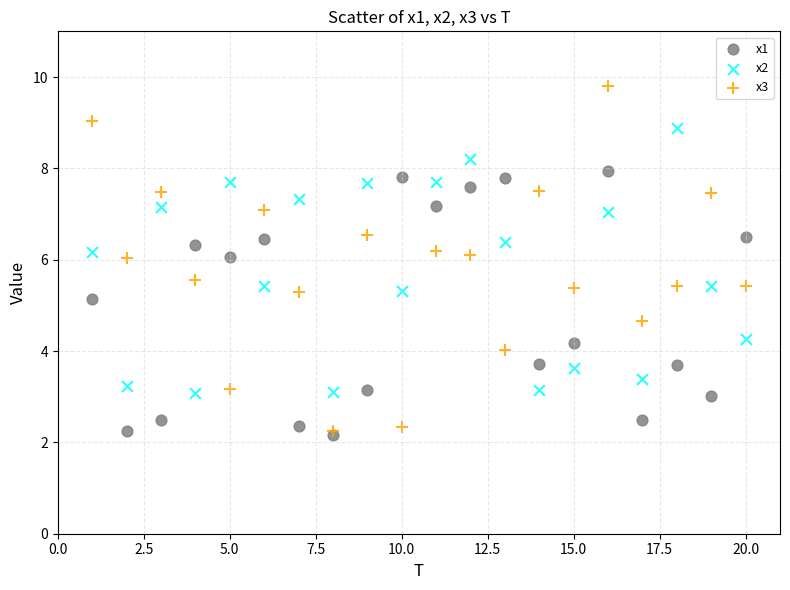

What are all the series names shown in the legend?

x1, x2, x3